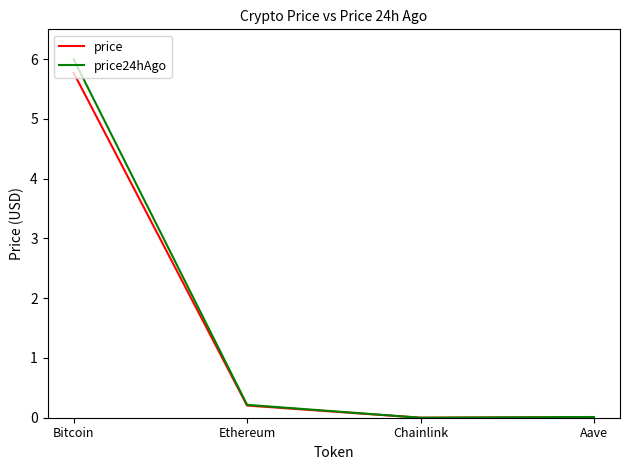

What position from the left is Bitcoin?

1